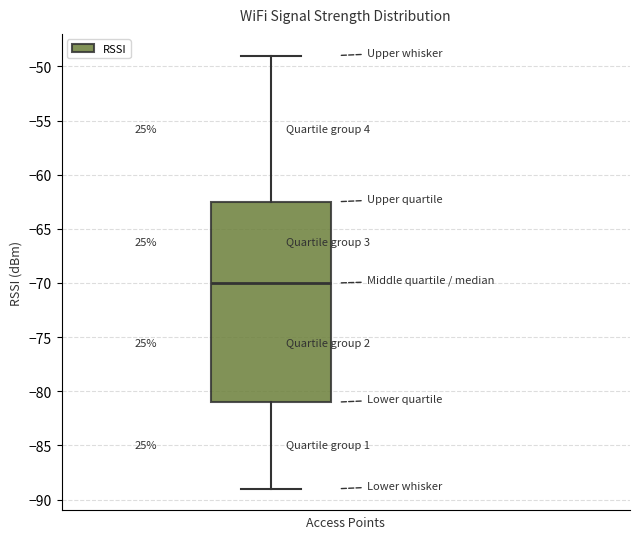

Read this box plot against the y-axis: the position of the median line, the range covered by the box, and the ends of both whiskers. The values are not printed on the chart, so give them approximately, as read against the axis.

median -70.0, box -81.0 to -62.5, whiskers -89.0 to -49.0